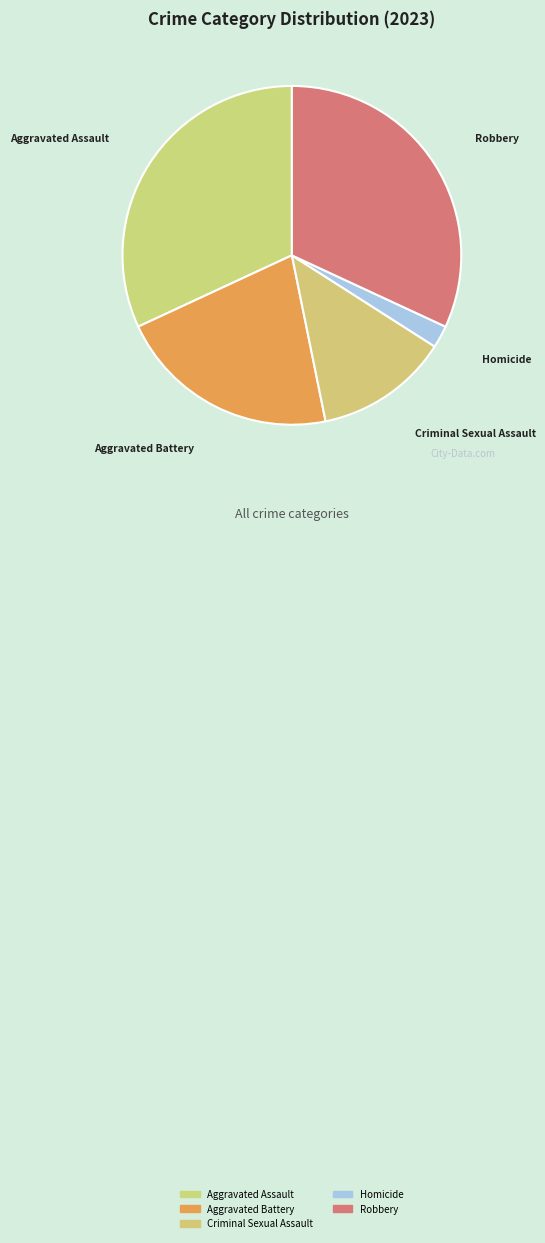

Do Aggravated Assault and Homicide together represent more than half of the pie?

No